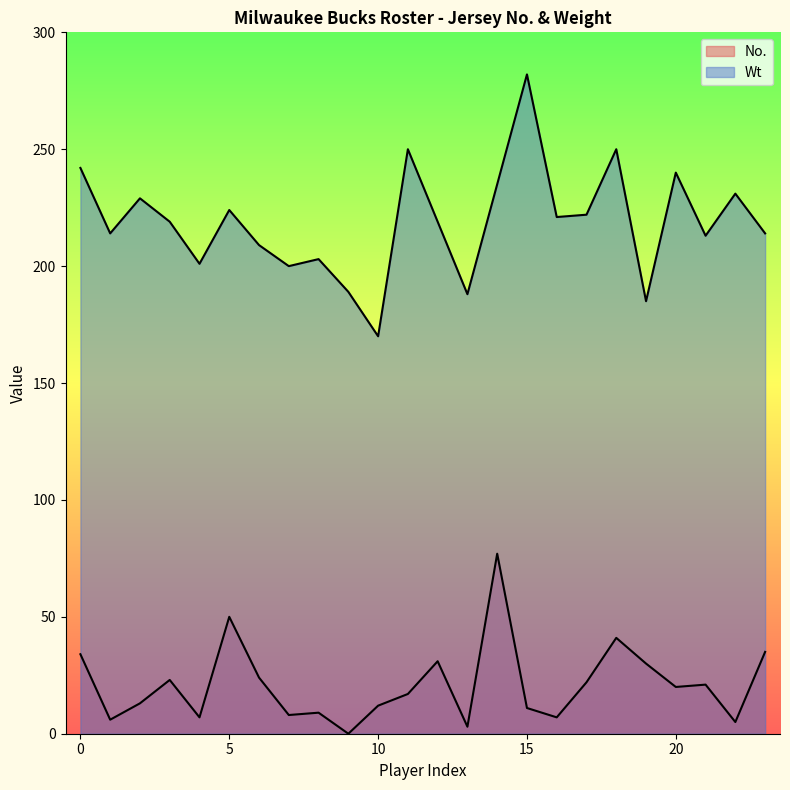

At which label is No. closest to 38?

18